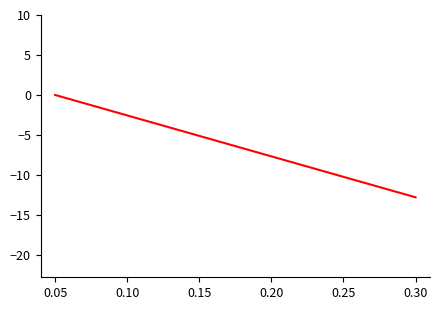

What is the minimum value shown in the chart?

-12.8